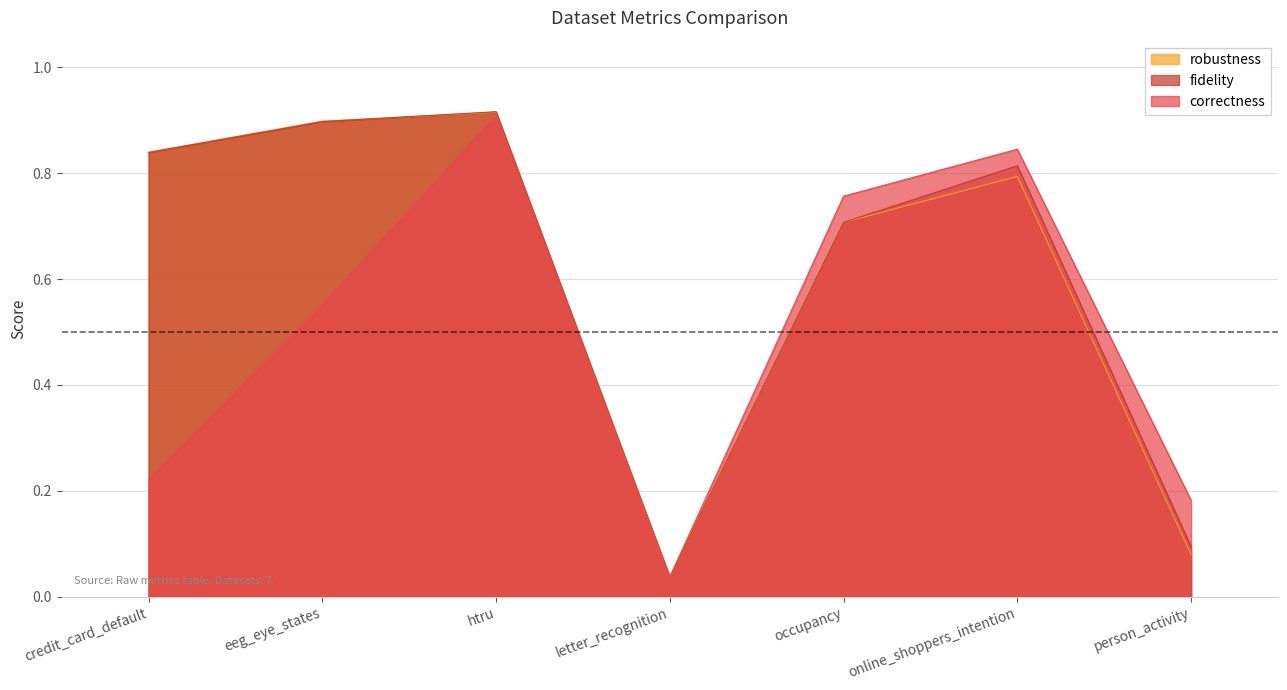

The value of correctness at person_activity is 0.2. True or false?

True